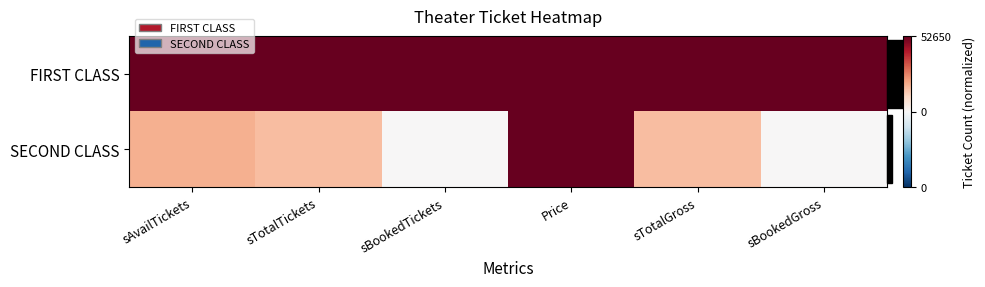

What is the spread (max minus min) of values at sAvailTickets?

0.6